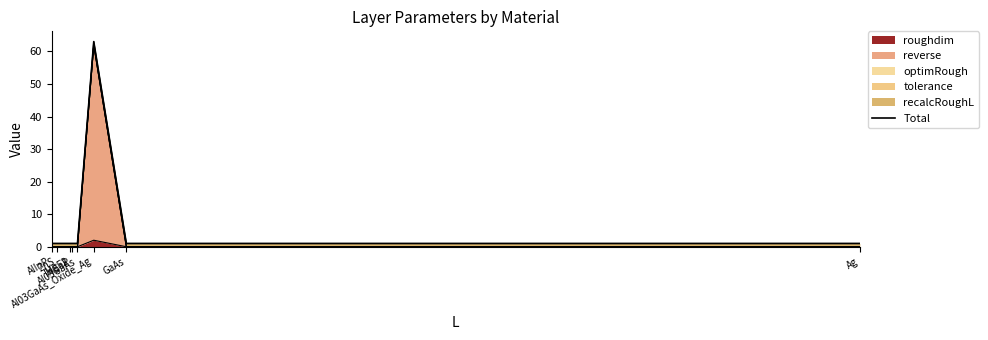

Rank the categories by value from lowest to highest.

AlInP, ZnS, MgF2, InGaP, Al03GaAs, GaAs, Ag, Al03GaAs_Oxide_Ag